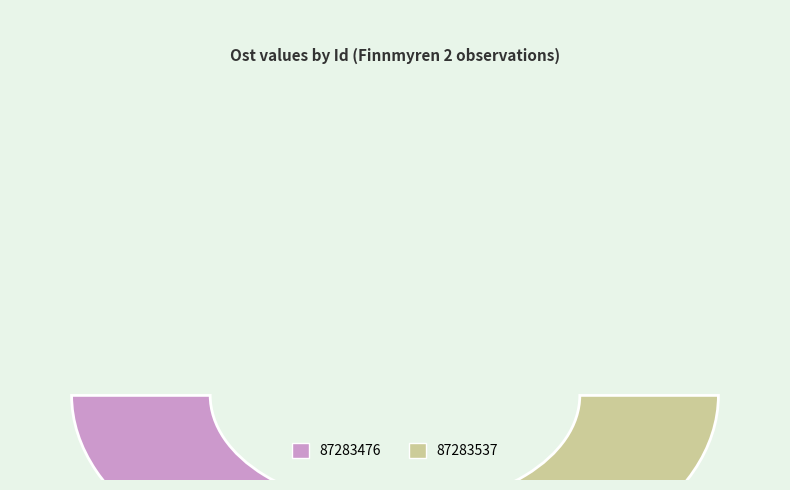

Rank the categories by value from highest to lowest.

87283476, 87283537